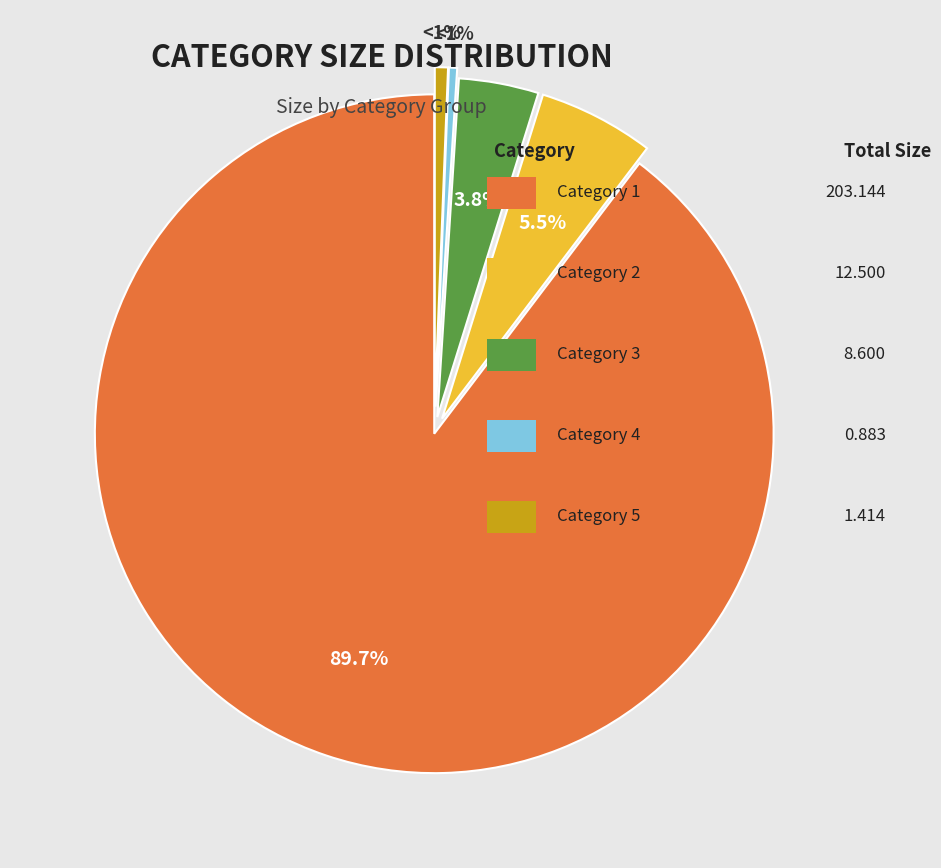

What percentage is NOT represented by Category 5?

99.4%